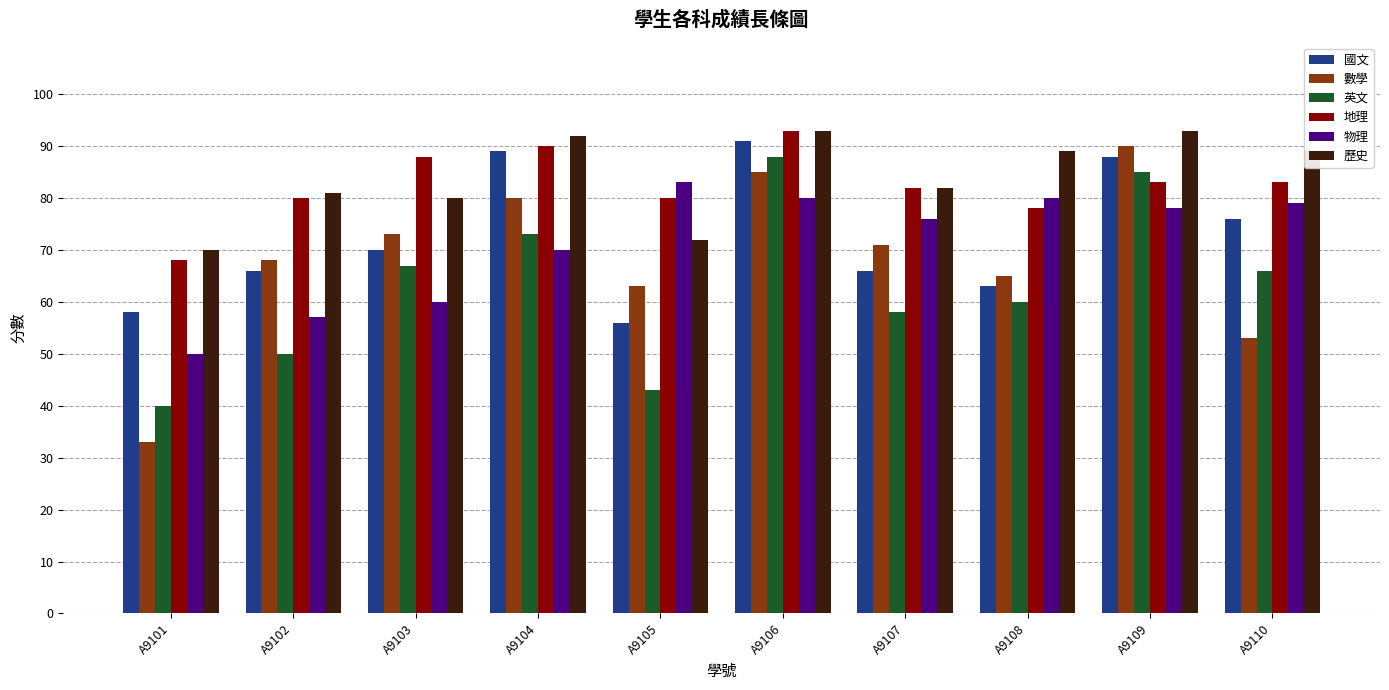

Are the bars grouped side by side (vs. stacked)?

Yes